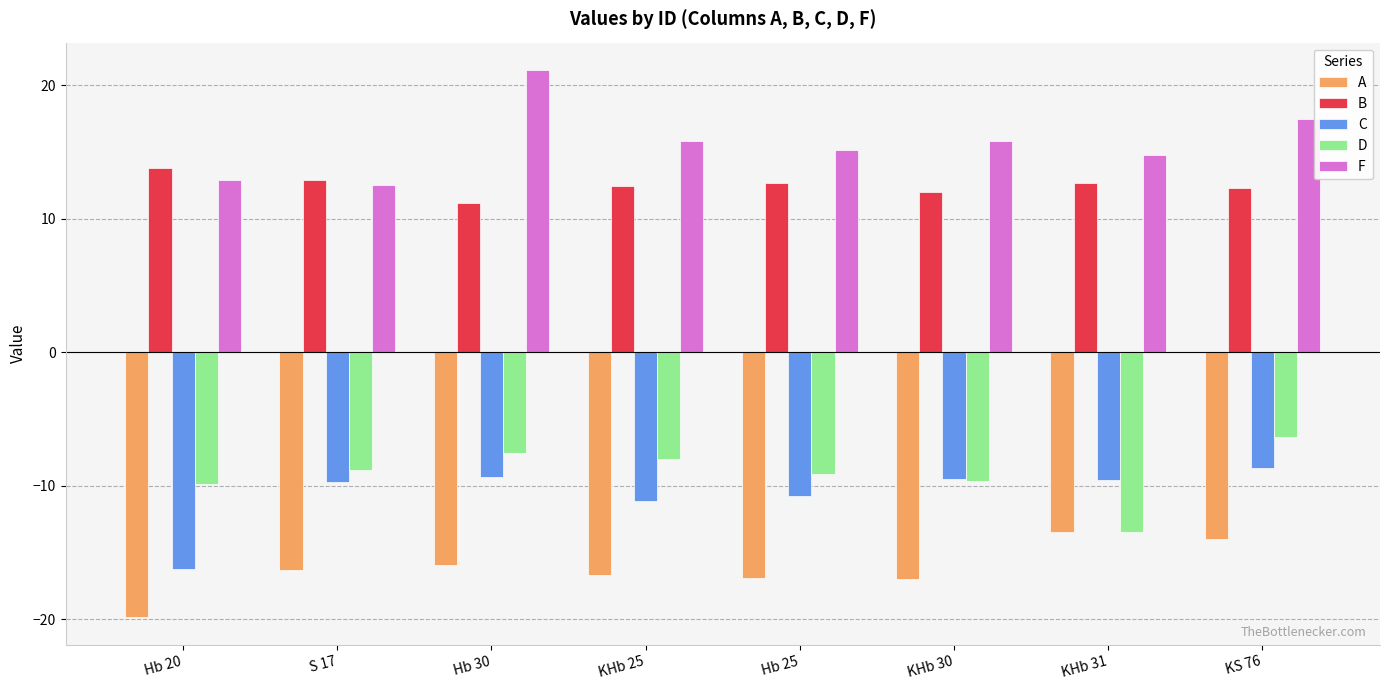

What is the difference between the second highest and minimum values in the A series?

5.9